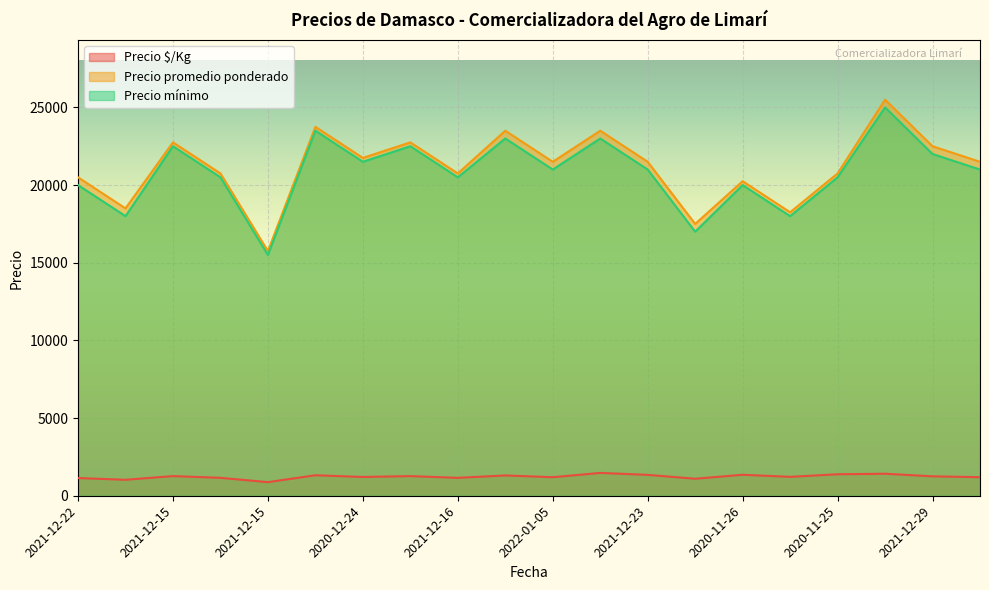

What is the label of the 17th point from the left?

2020-11-25